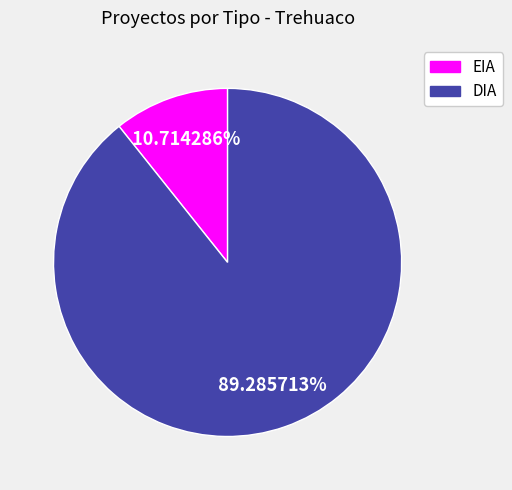

Is it true that DIA is 89% of the pie?

True